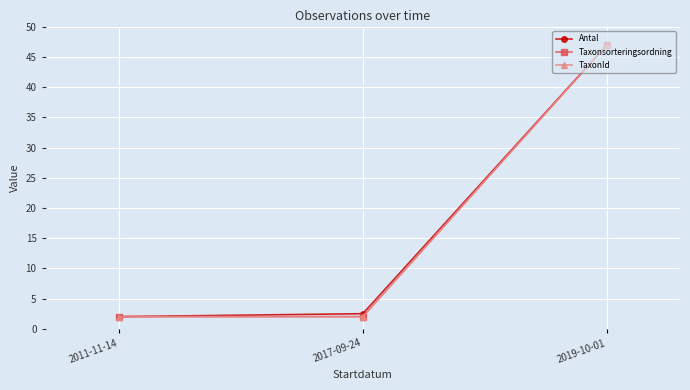

What is the difference between the highest and lowest values at 2017-09-24?

0.5